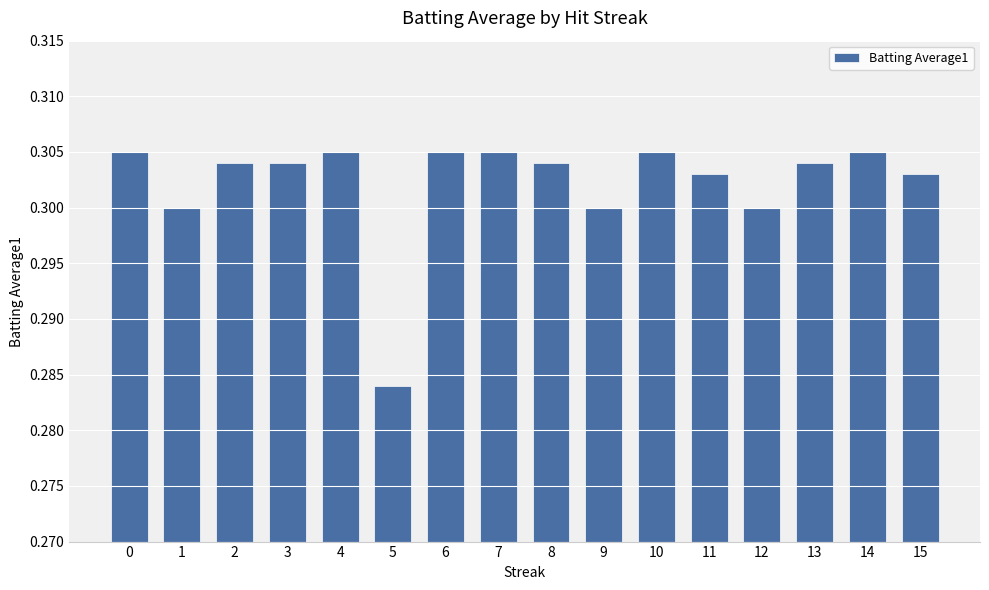

Which has a higher value, 7 or 8?

7